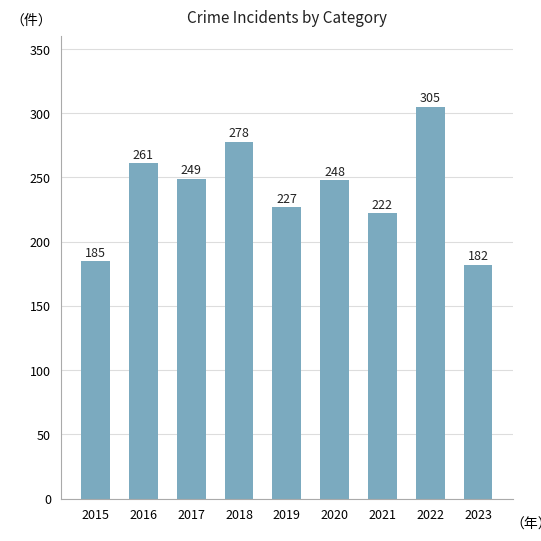

At which label is the value closest to 243?

2020